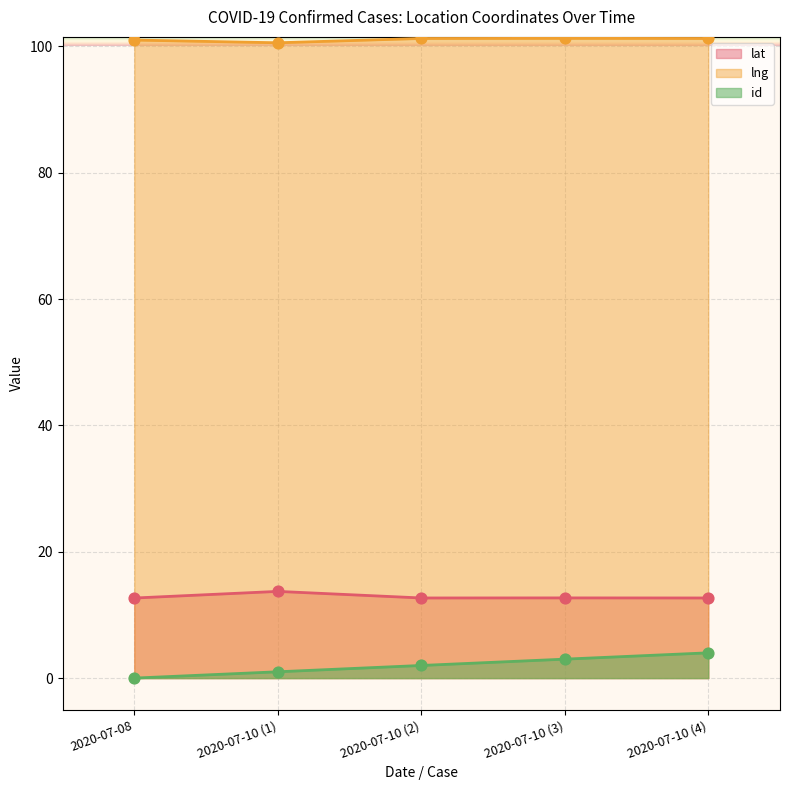

Which series has the largest Y range (max minus min)?

id